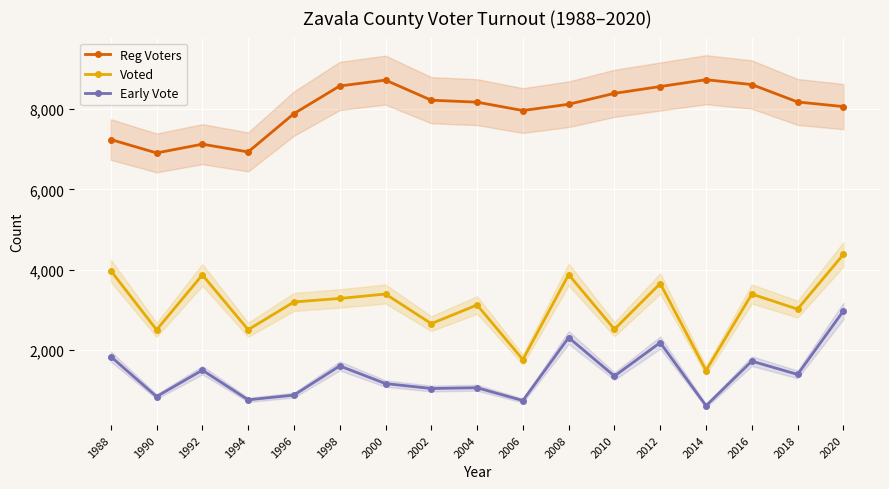

At how many categories does at least one series exceed 8151?

9